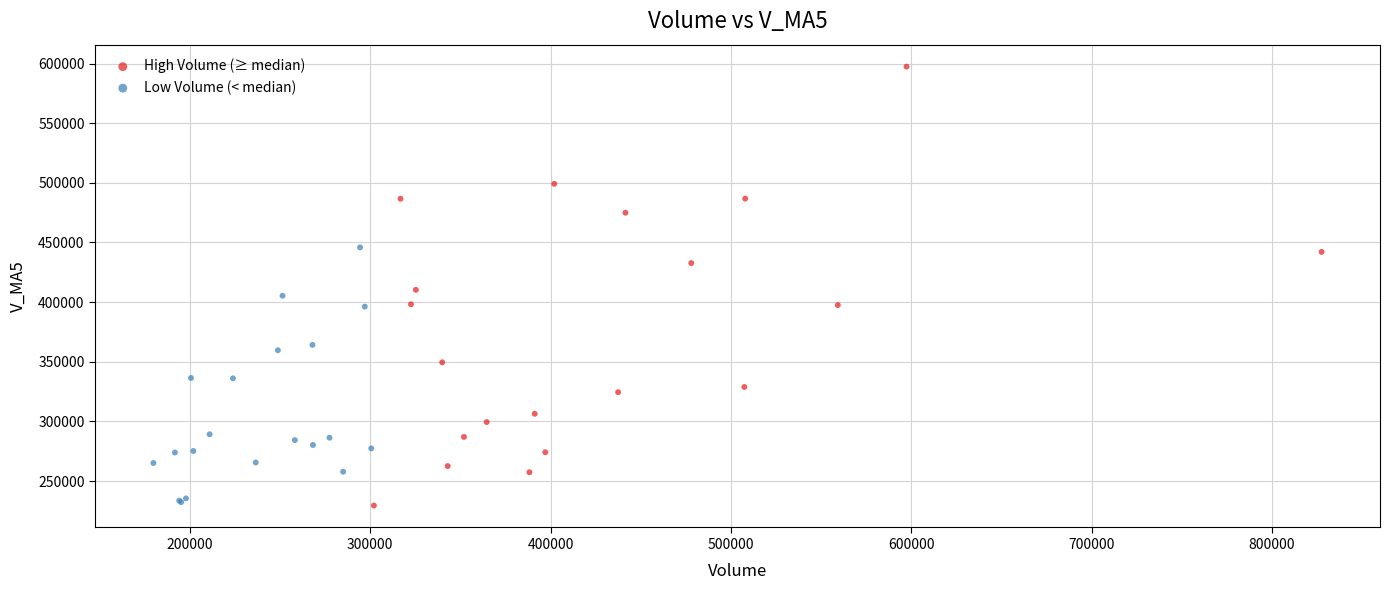

What are all the series names shown in the legend?

High Volume (≥ median), Low Volume (< median)